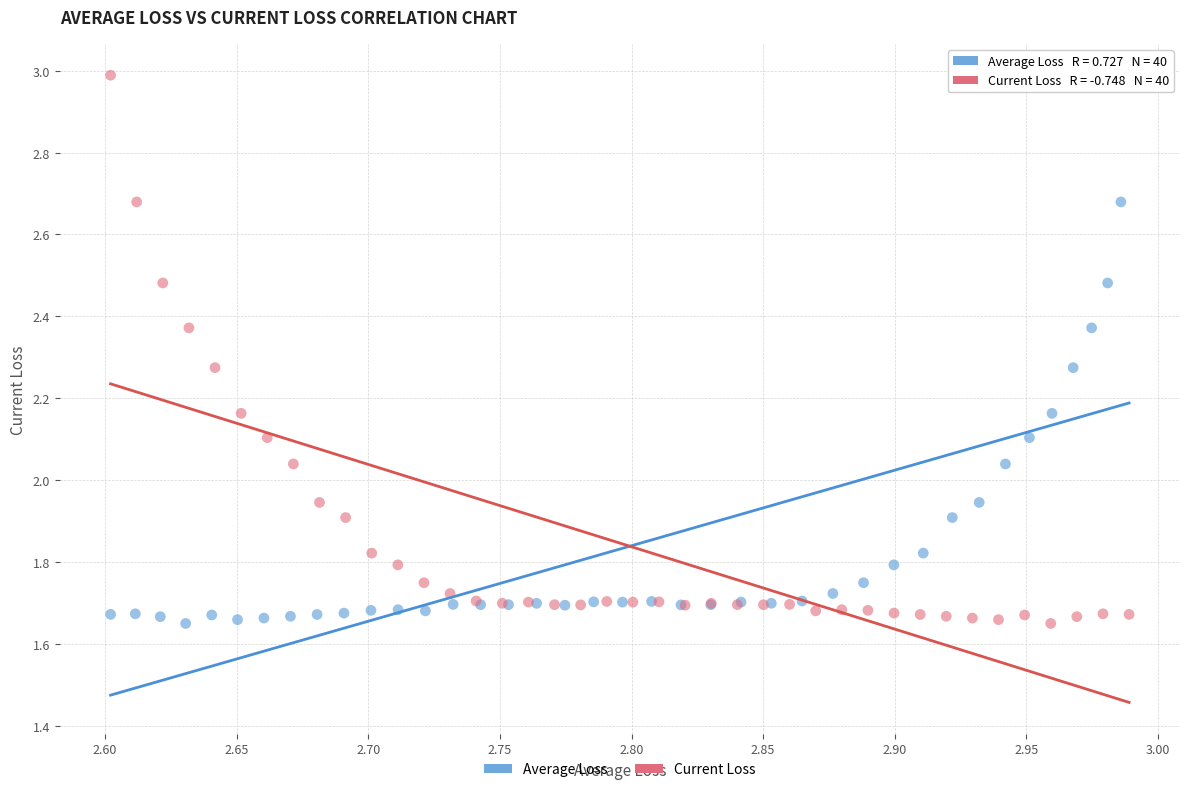

What are all the series names shown in the legend?

Average Loss, Current Loss